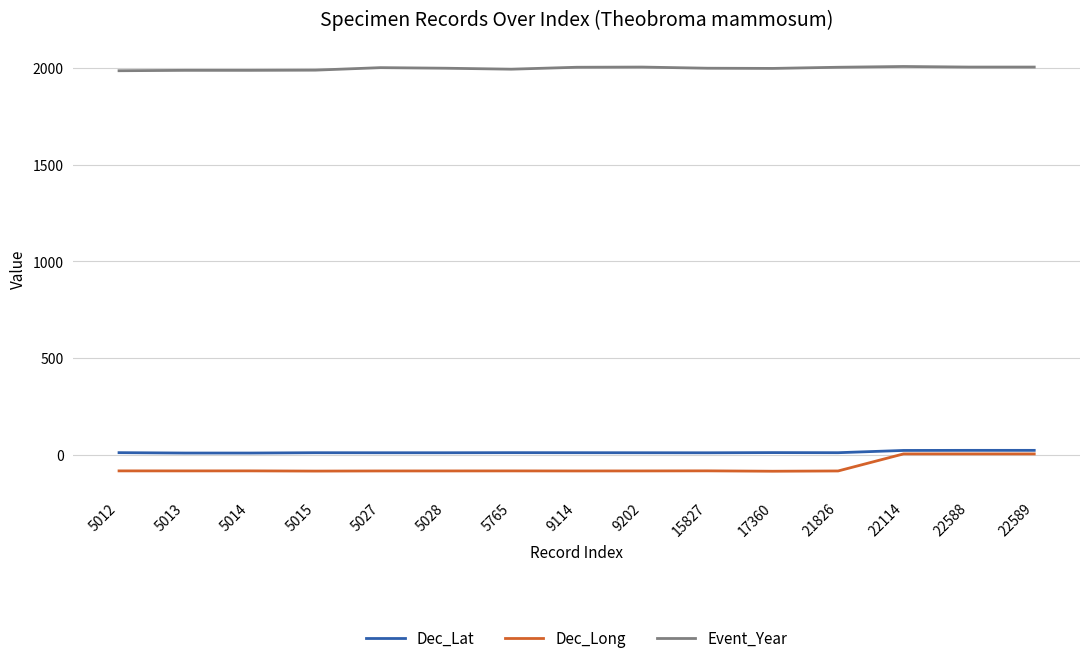

What is the sum of all Dec_Long values?

-995.4